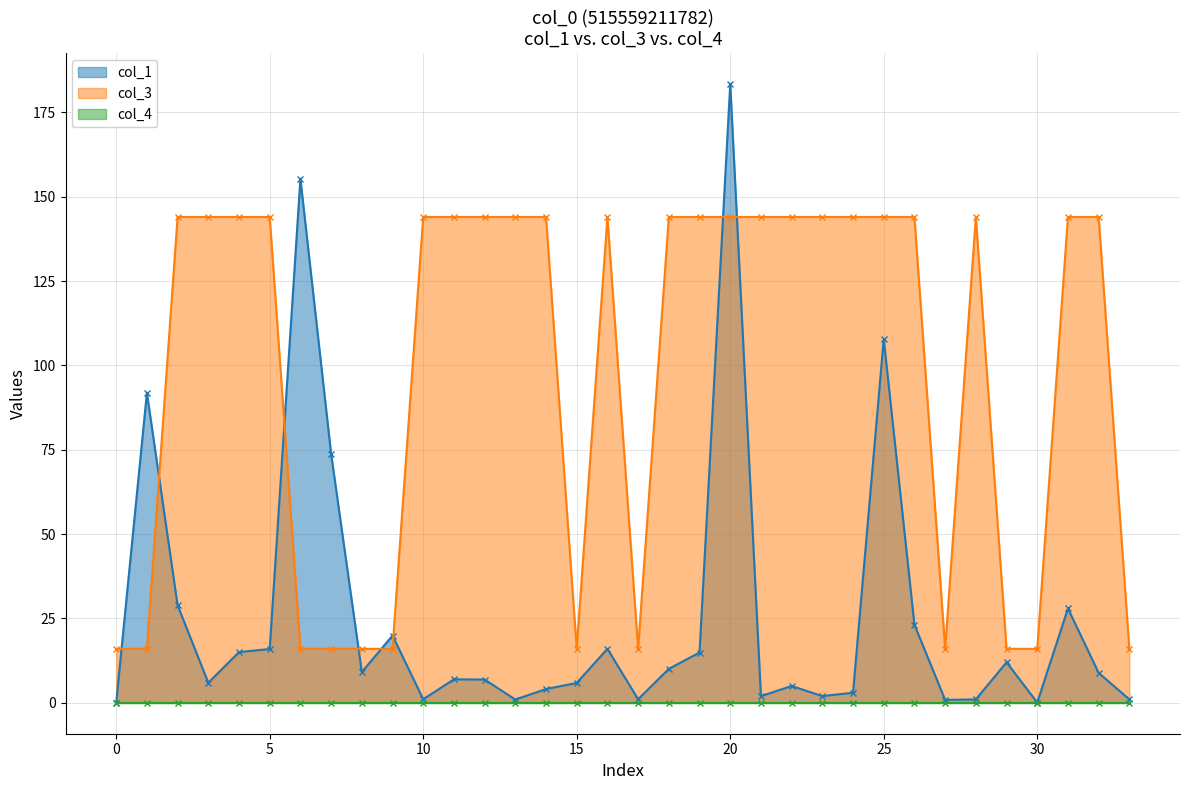

What is the sum of all col_3 values?

3360.0